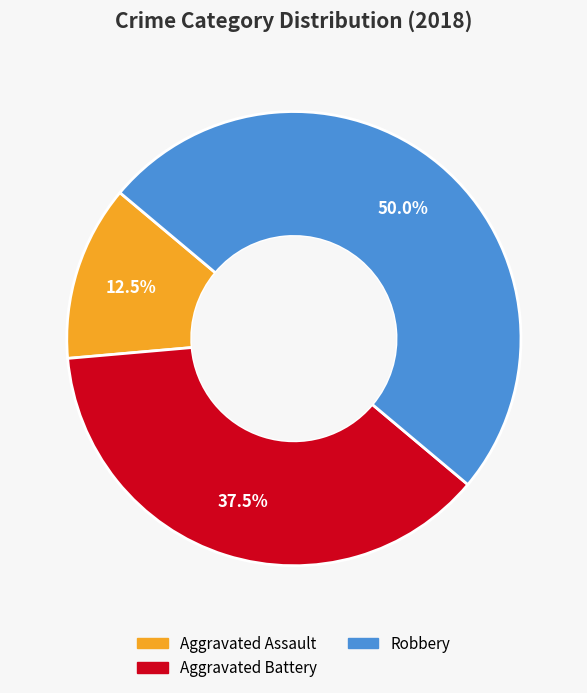

What is the total percentage of Aggravated Battery and Aggravated Assault?

50.0%